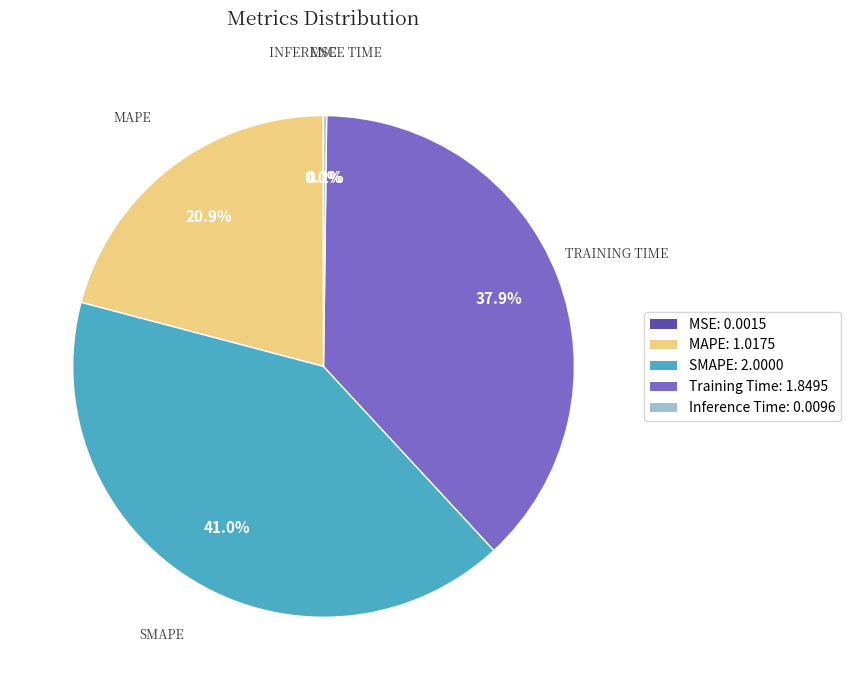

What portion of the pie excludes SMAPE?

59.0%